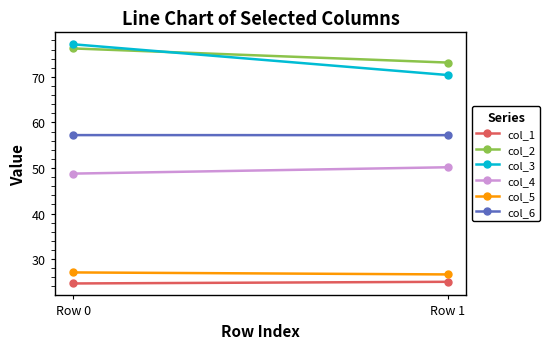

Reading right to left, extract all data points from this chart.

col_1: Row 1=25.0	Row 0=24.6
col_2: Row 1=73.1	Row 0=76.2
col_3: Row 1=70.4	Row 0=77.1
col_4: Row 1=50.2	Row 0=48.8
col_5: Row 1=26.6	Row 0=27.1
col_6: Row 1=57.2	Row 0=57.2